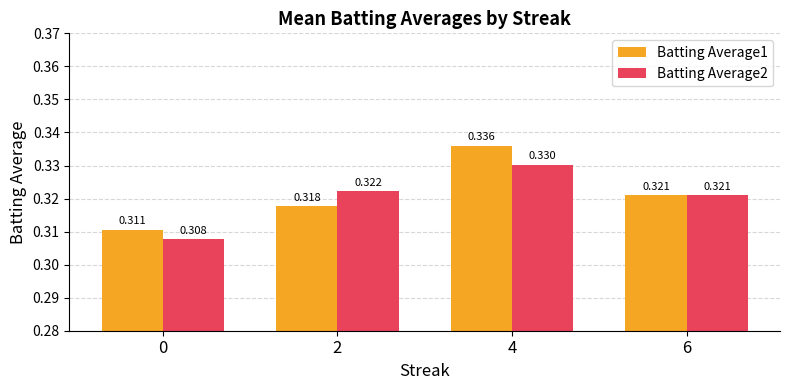

What is the sum of the Batting Average1 values at 6 and 2?

0.6